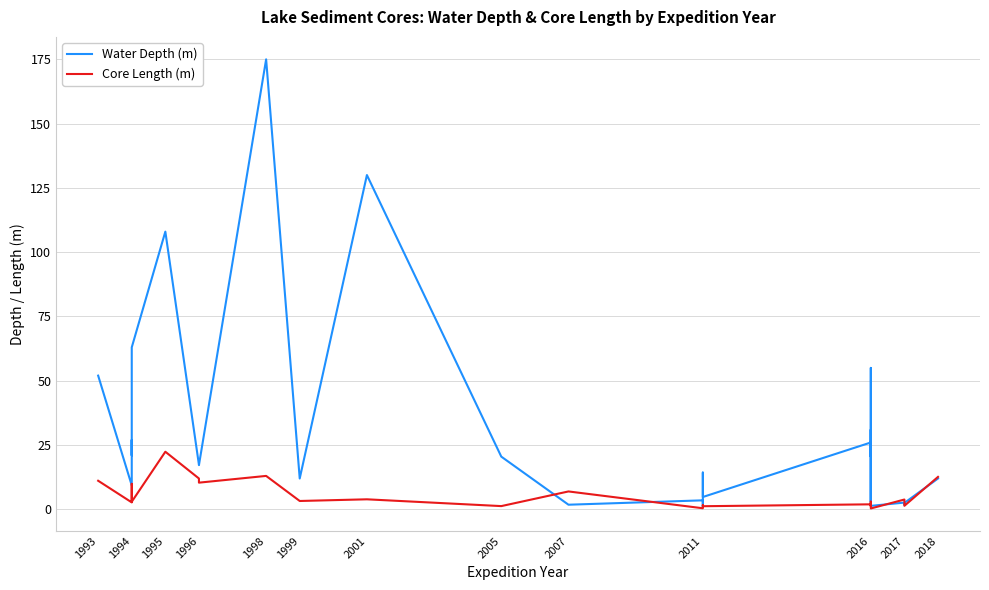

Reading left to right, list all the values displayed in this chart.

Water Depth (m): 52.0	9.3	27.0	21.0	63.0	108.0	17.3	17.2	175.0	12.0	130.0	20.5	1.8	3.5	1.1	4.8	14.3	4.8	26.0	20.5	55.0	3.0	31.0	15.0	1.4	2.6	1.9	1.8	2.5	12.0
Core Length (m): 11.1	2.7	7.3	9.9	3.0	22.4	12.0	10.4	13.0	3.2	3.9	1.3	7.0	0.4	1.1	1.6	1.3	1.2	1.9	2.4	1.3	3.0	2.2	1.4	0.3	3.8	2.0	1.4	1.4	12.6